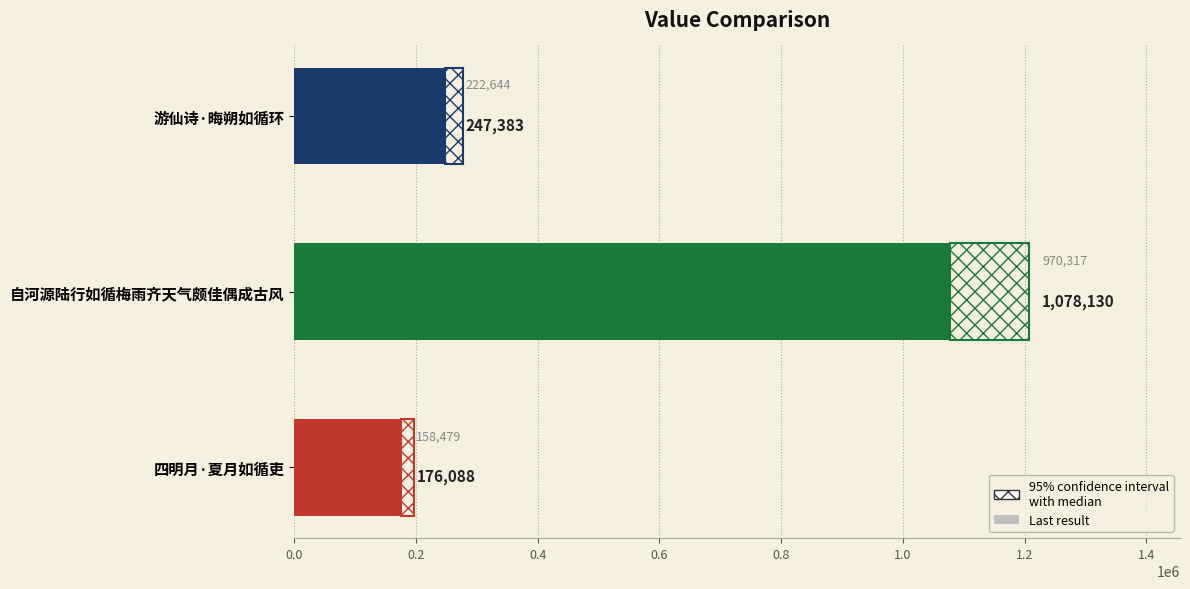

What is the difference between the maximum and second lowest values?

830747